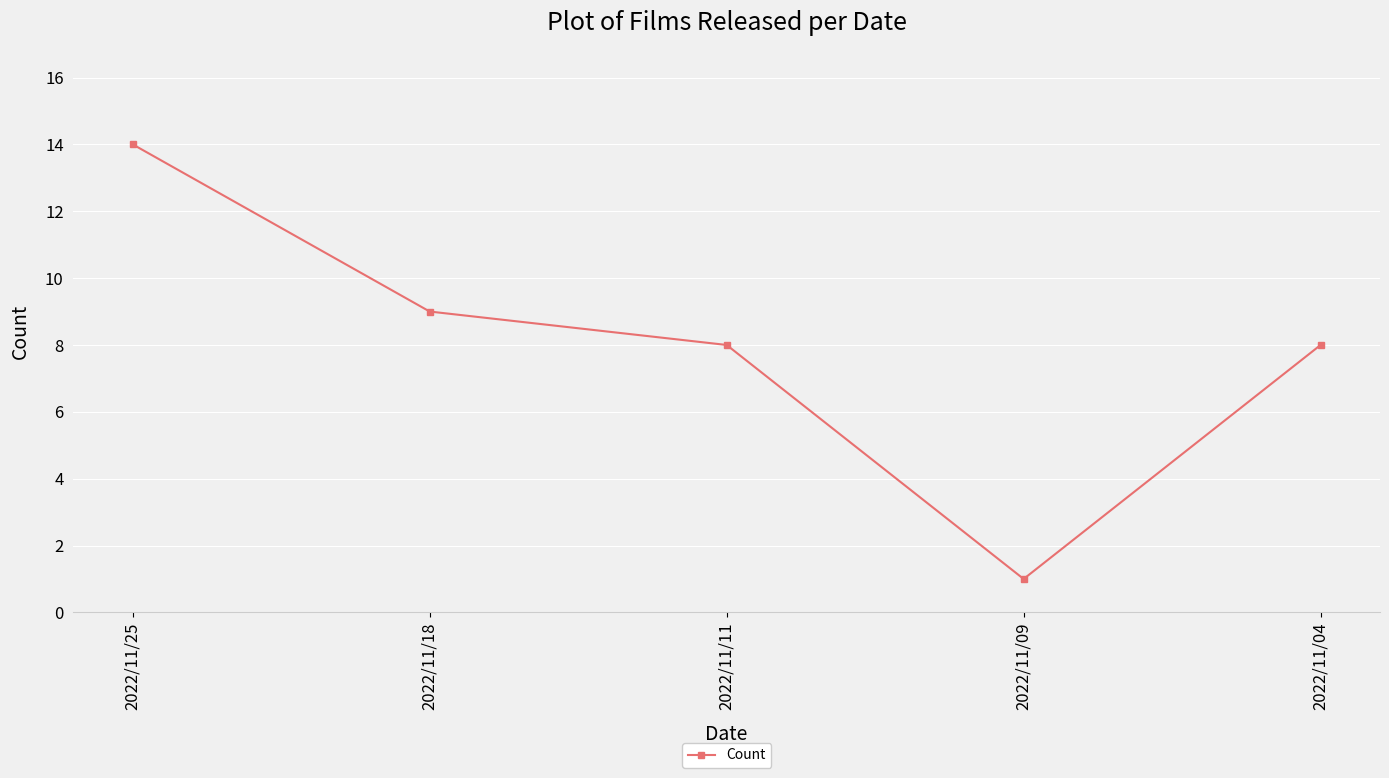

What is the value of the 3rd point from the left?

8